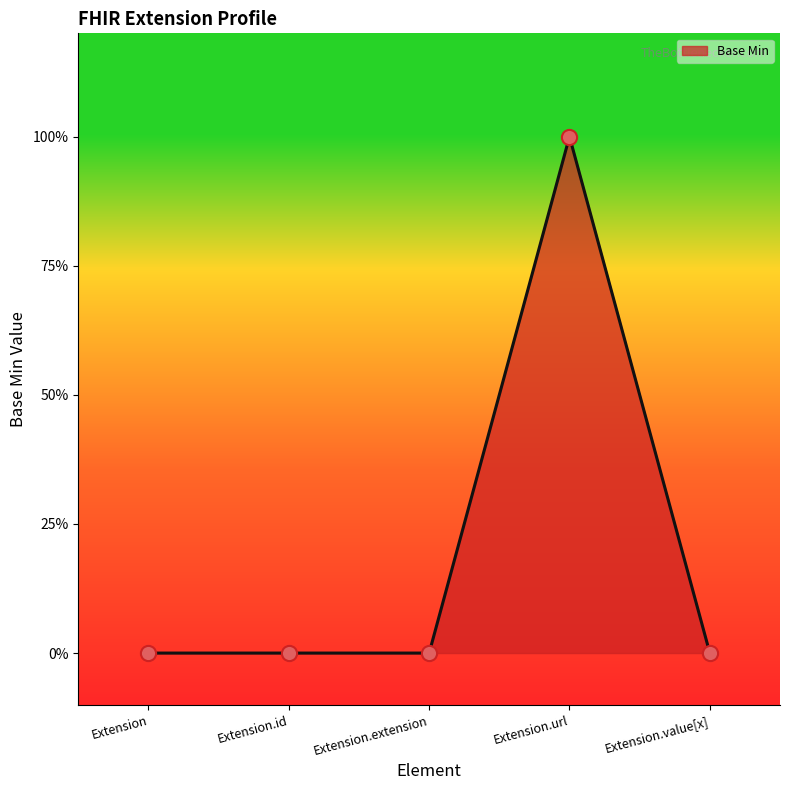

Which has a higher value, Extension.extension or Extension.url?

Extension.url